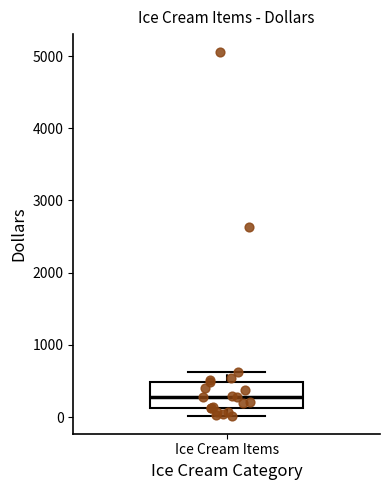

Where does the median line of the box for Ice Cream Items sit on the y-axis? The values are not printed on the chart, so give them approximately, as read against the axis.

300